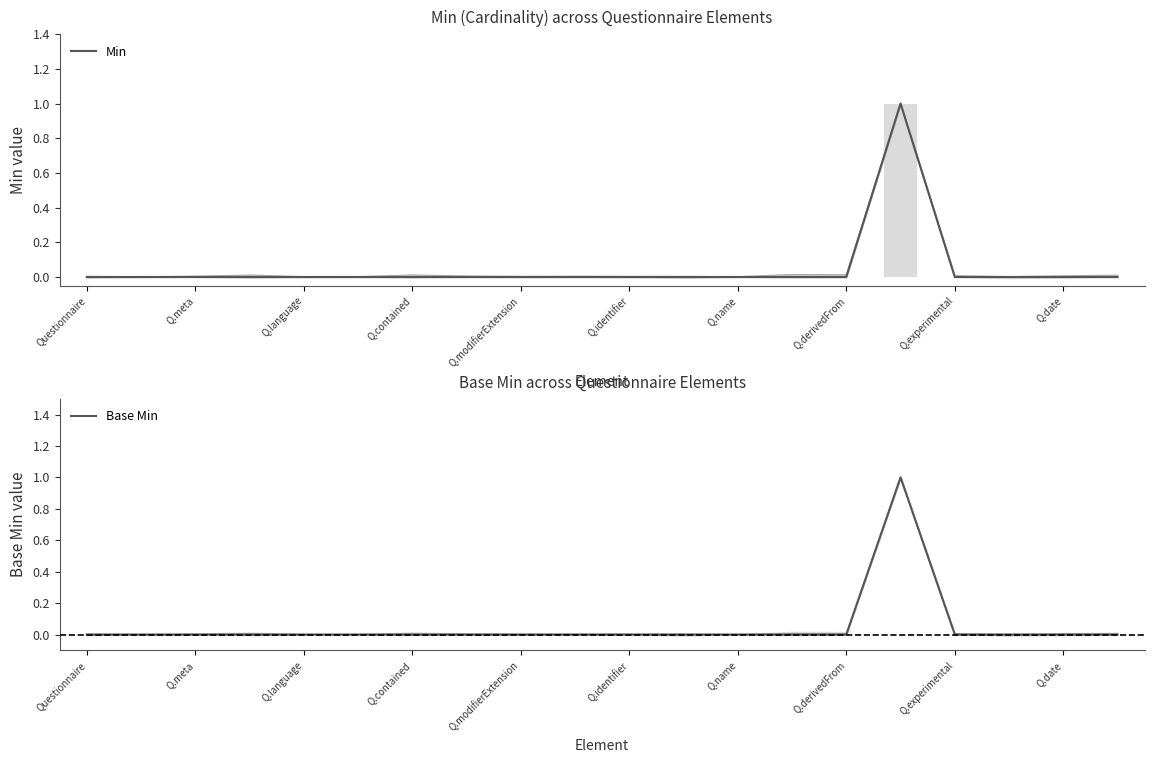

Rank the series at Q.name from lowest to highest value.

Min, Base Min